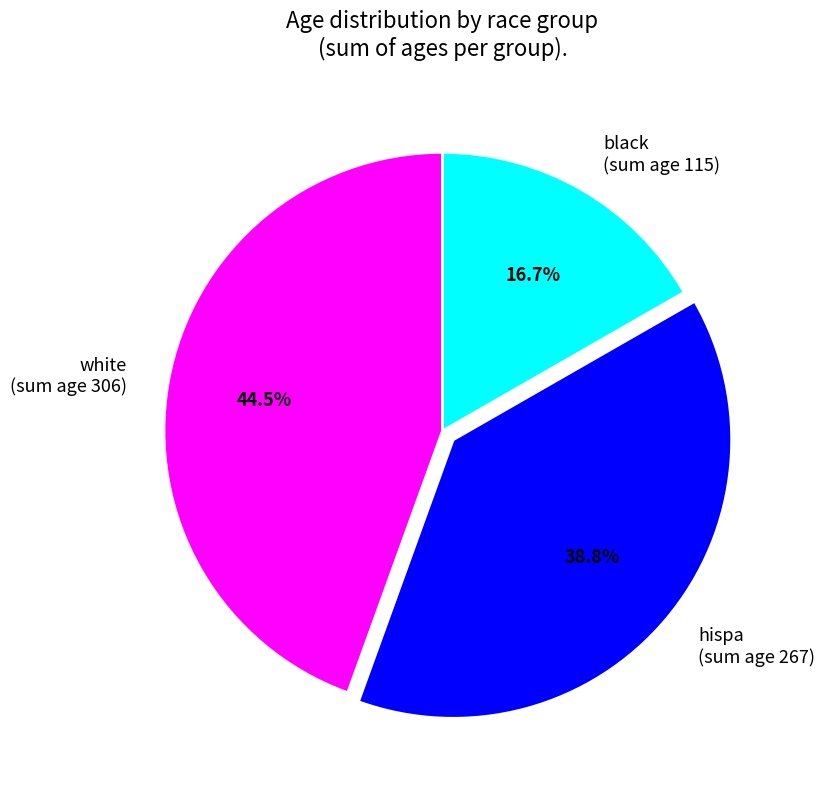

What is the ratio of the value at black (sum age 115) to the value at hispa (sum age 267)?

0.4